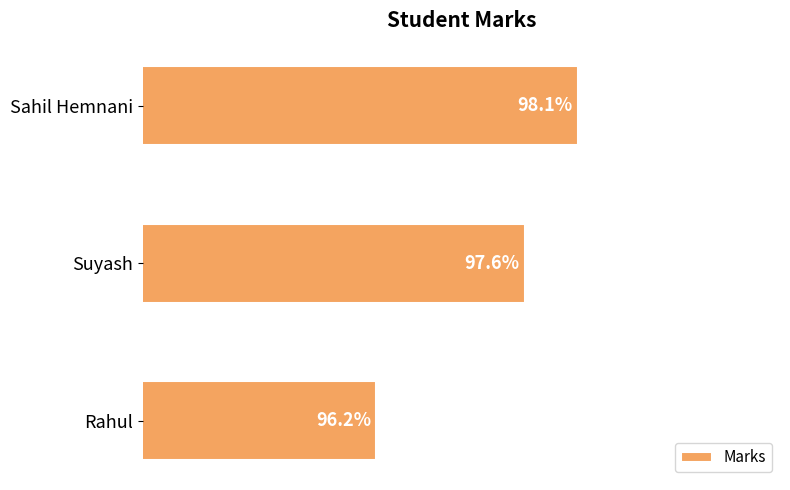

Between Suyash and Sahil Hemnani, which is larger?

Sahil Hemnani